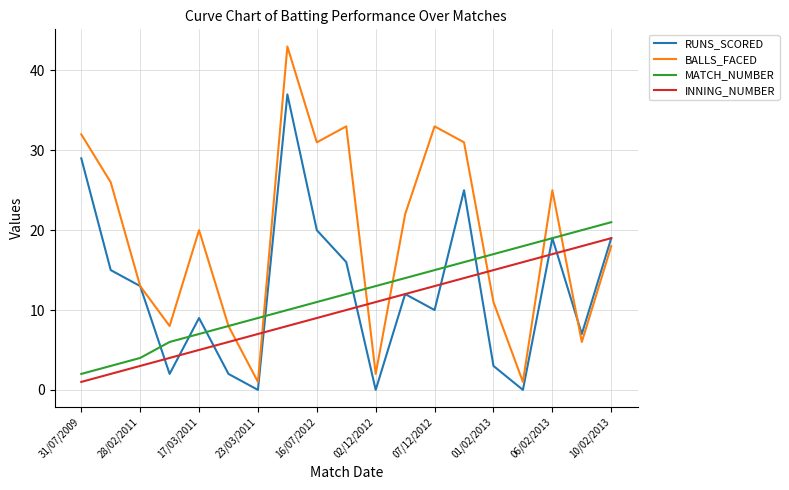

At how many categories does at least one series exceed 23?

8